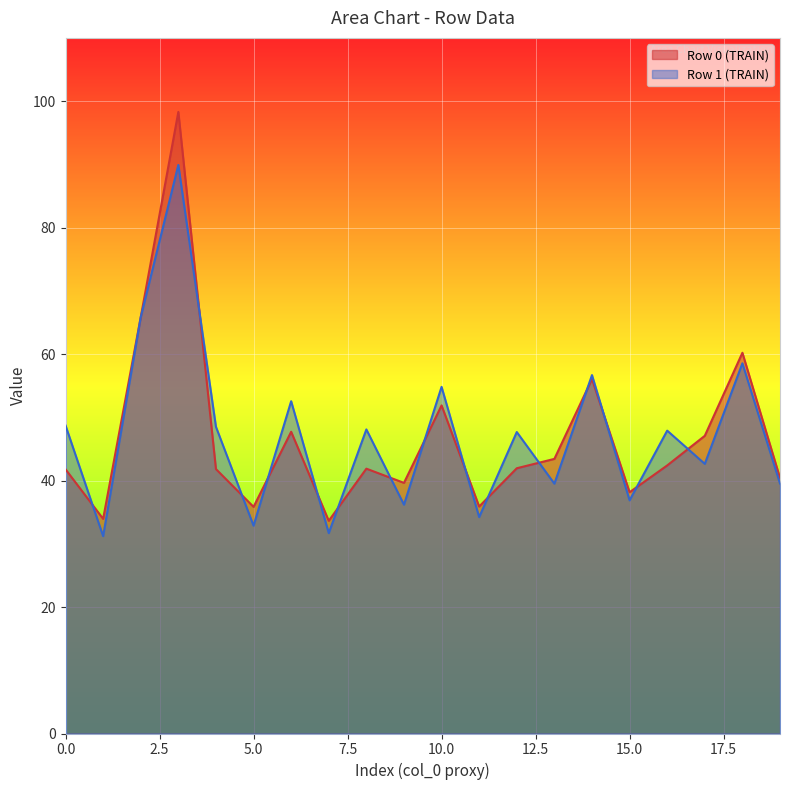

At how many categories does at least one series exceed 74?

1